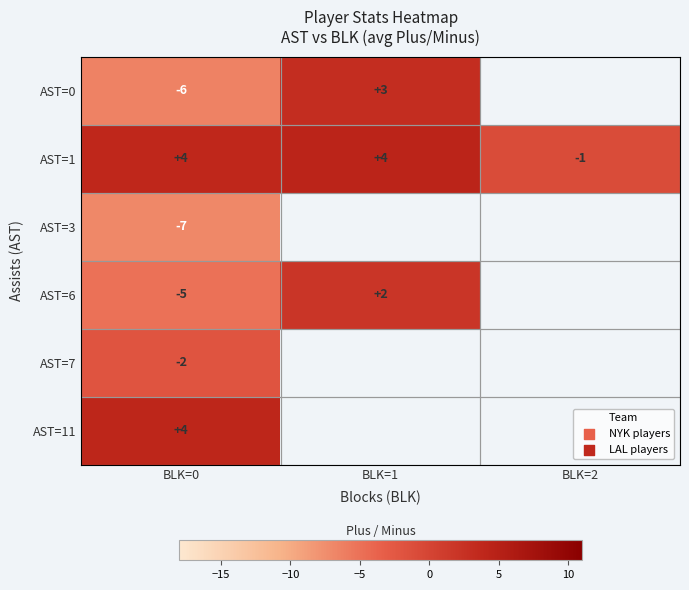

What is the difference between the maximum and minimum values in the AST=1 series?

5.0